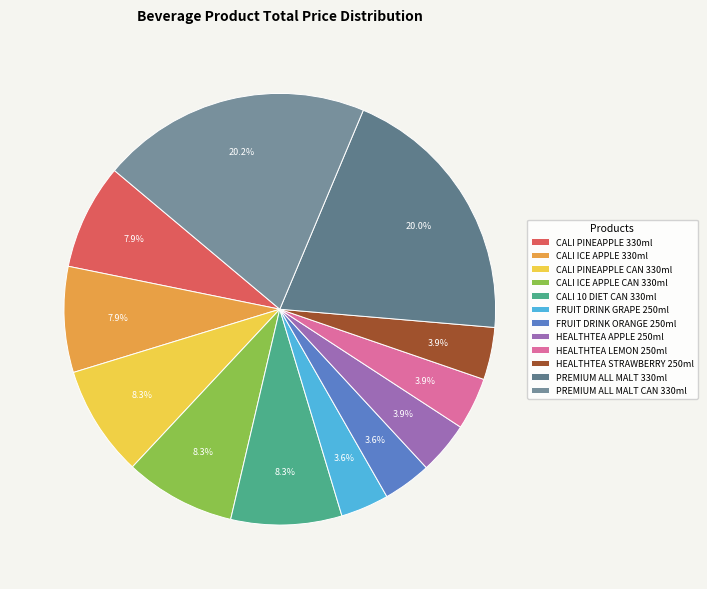

Count the number of slices in the pie.

12